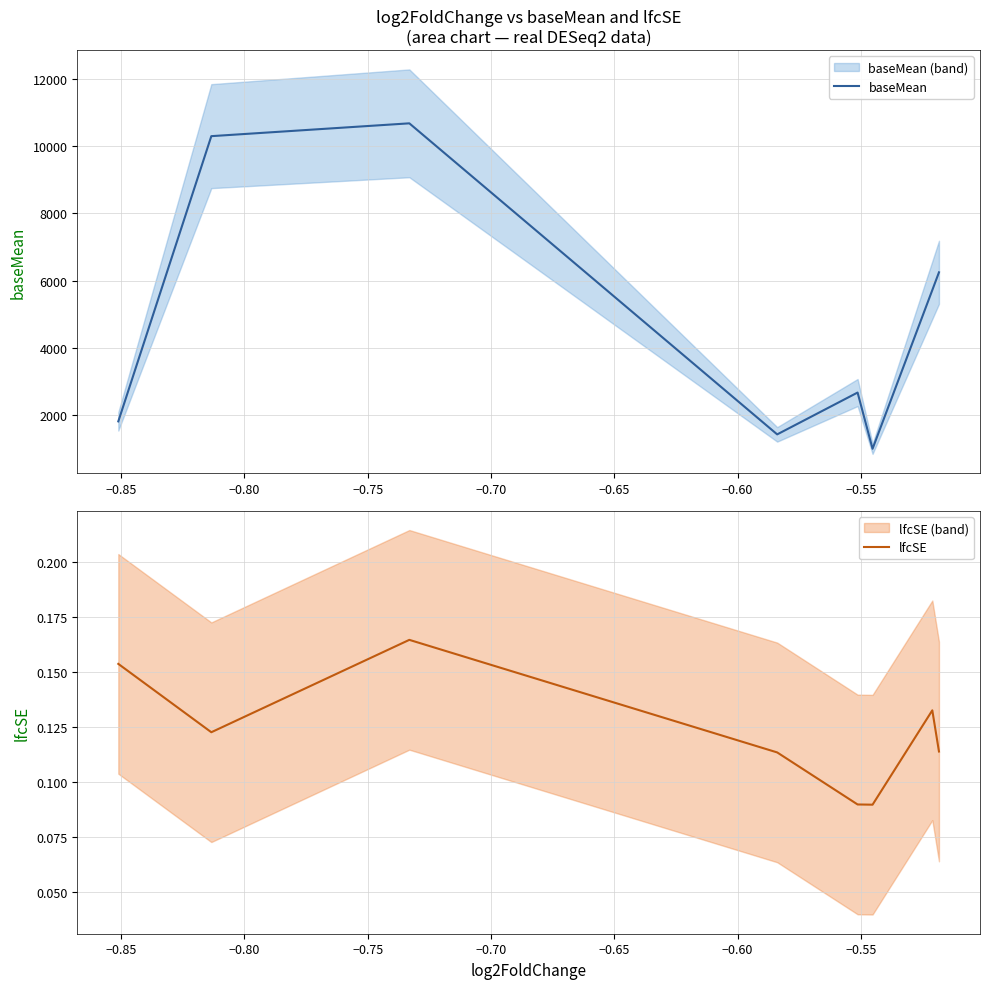

What is the difference between the maximum and minimum values in the lfcSE series?

0.1